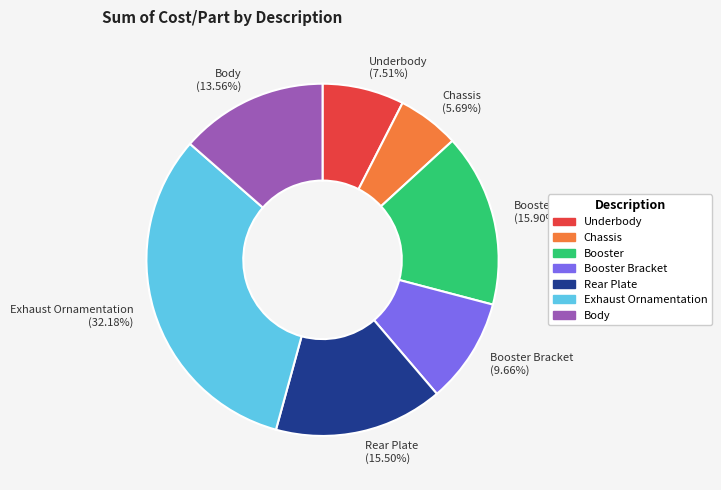

Approximately how many times larger is the value at Booster Bracket (9.66%) compared to Exhaust Ornamentation (32.18%)?

0.3